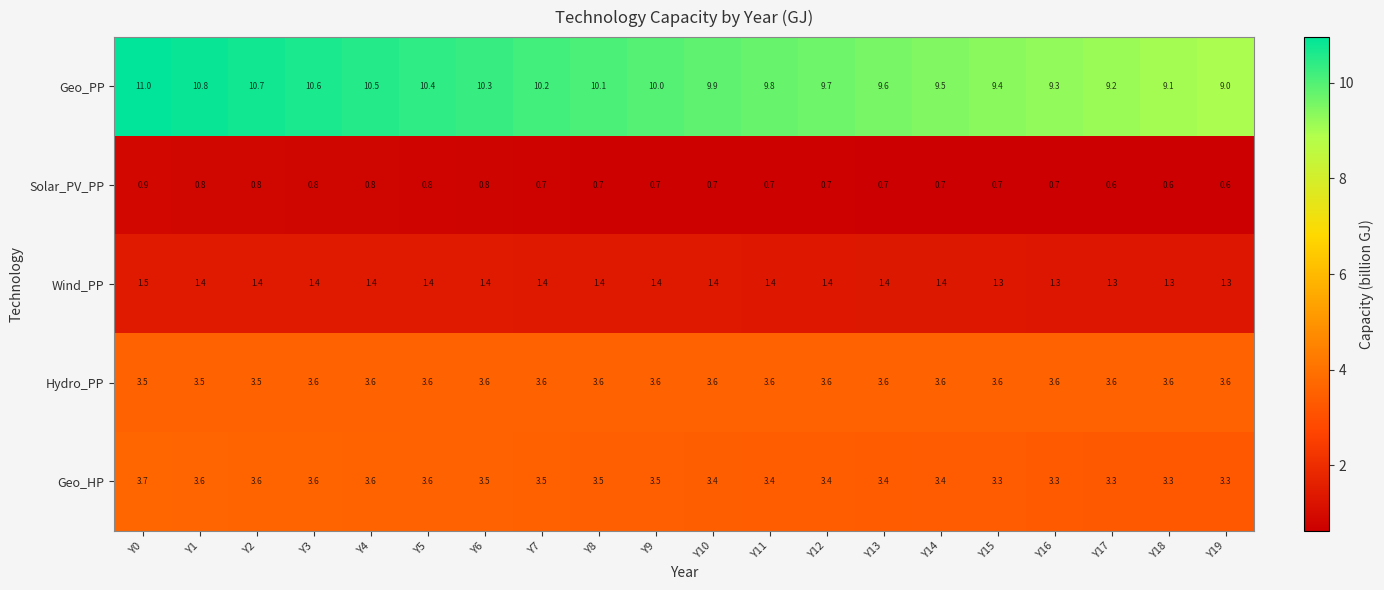

At which label does Geo_HP reach its peak?

Y0